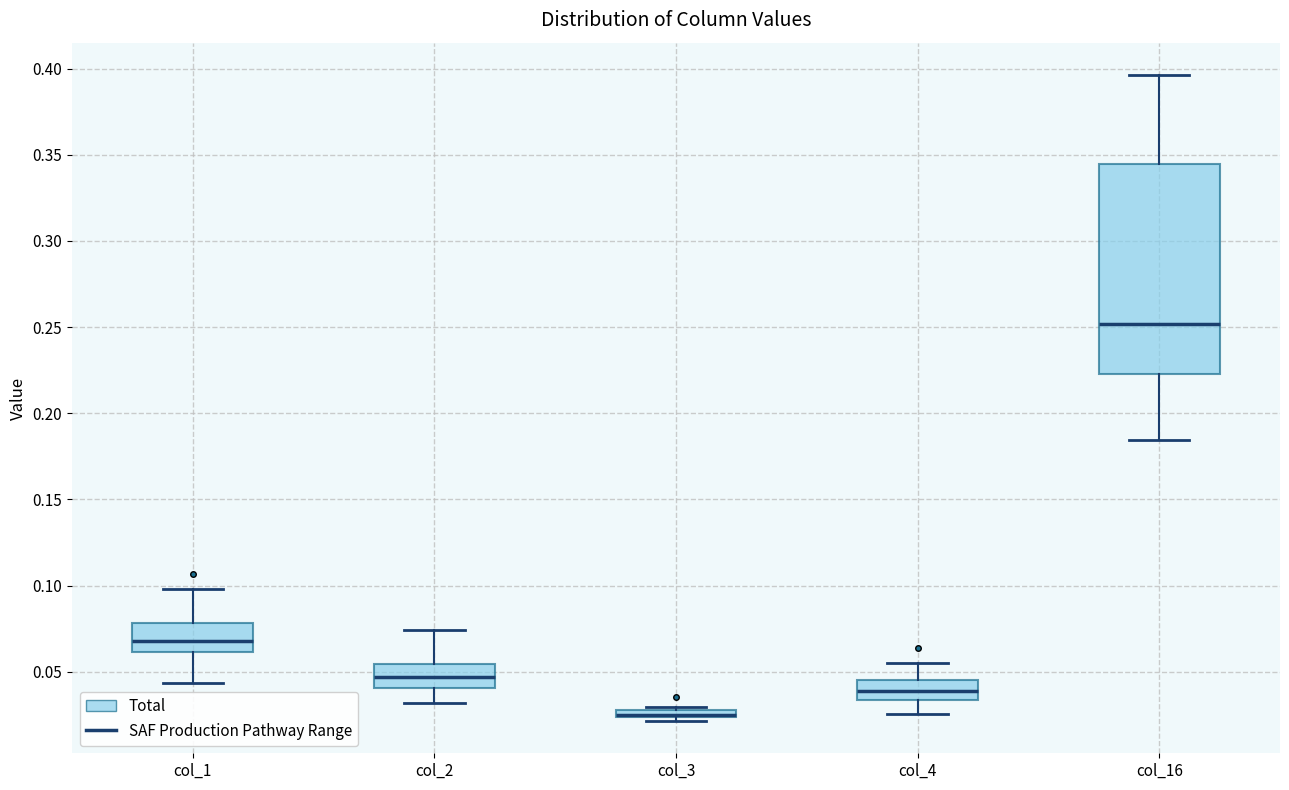

Which box is the tallest, from its lower edge to its upper edge?

col_16